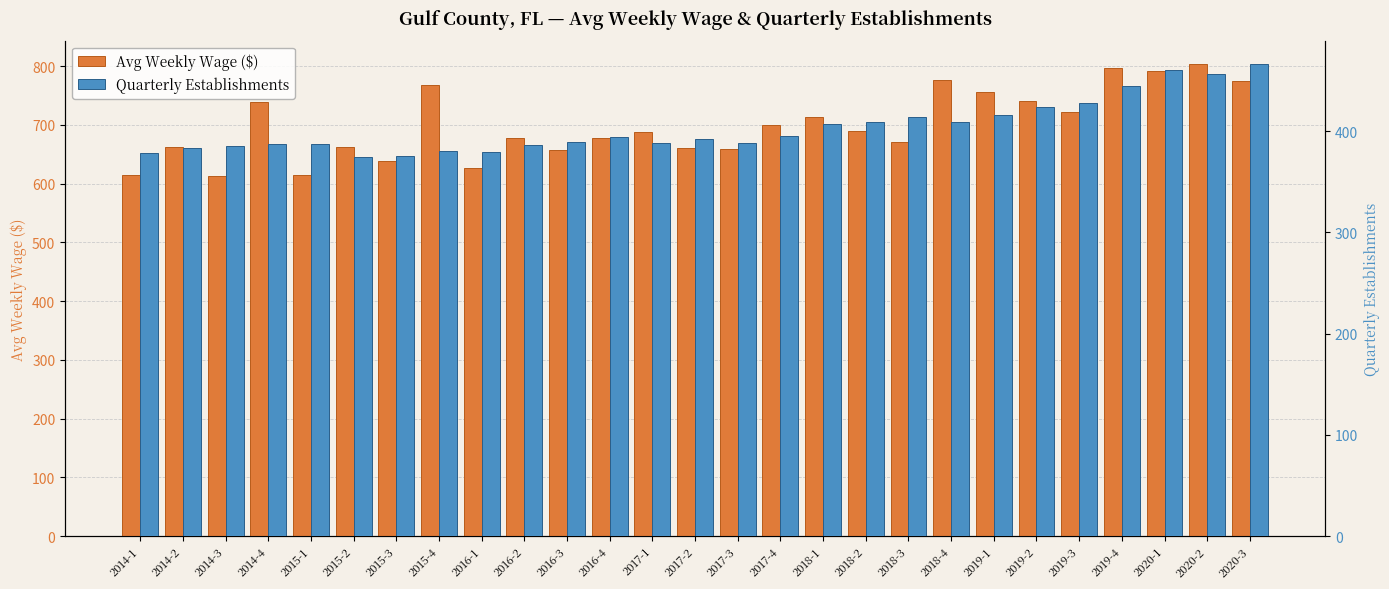

At which category is the sum across all series the highest?

2020-2